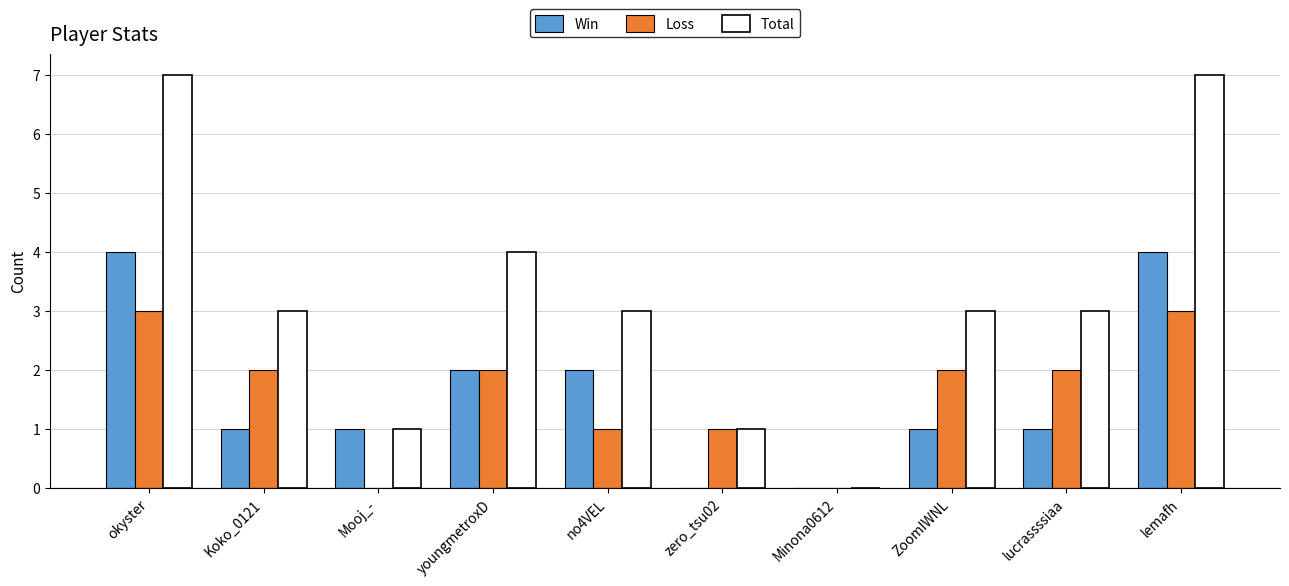

Which series changed the most between Minona0612 and lucrassssiaa?

Total